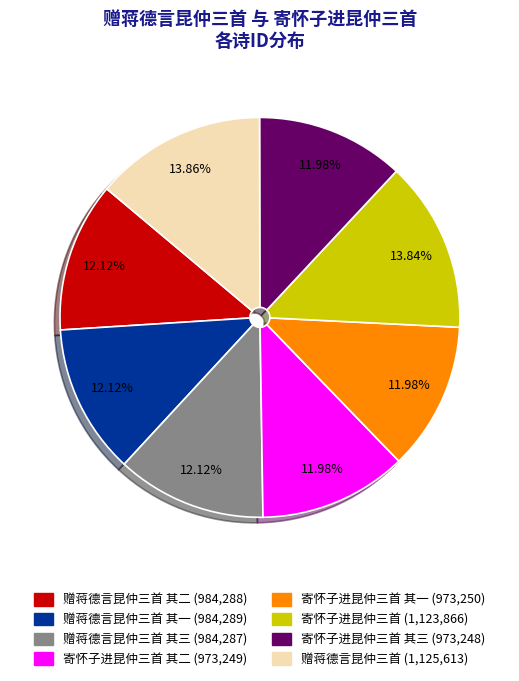

Does any single category account for the majority?

No